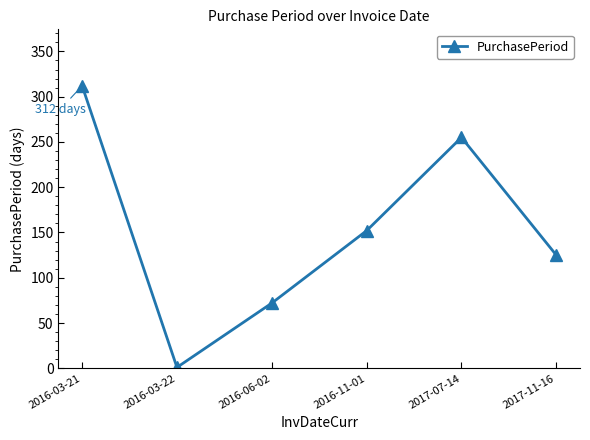

True or false: there are more than 2 points higher than both neighbors.

False